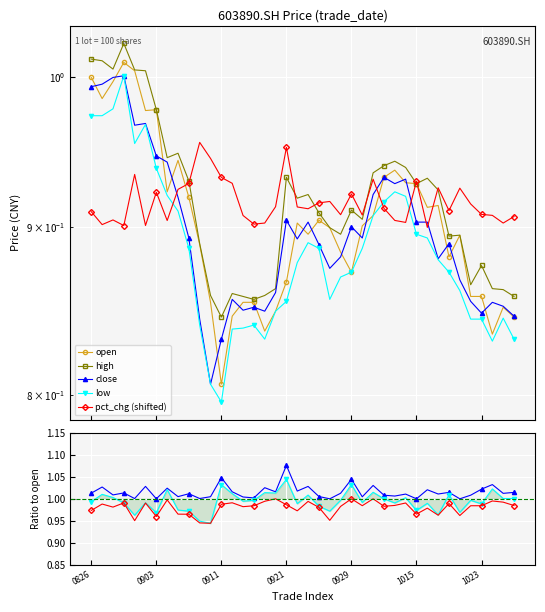

At 20200902, list the series in order from smallest to largest.

low, close, open, high